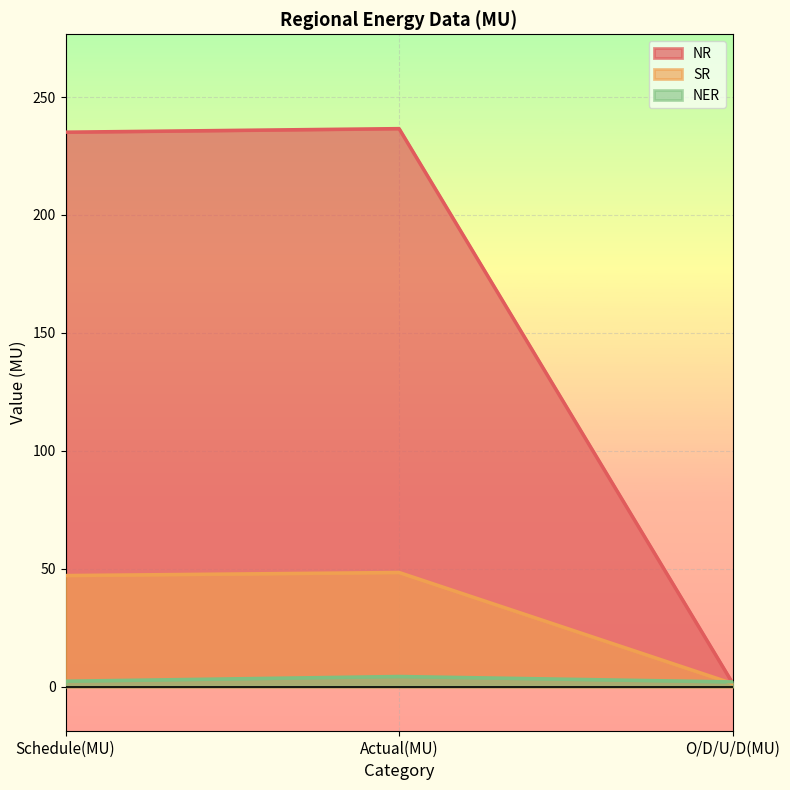

What is the maximum value shown in the chart?

236.6